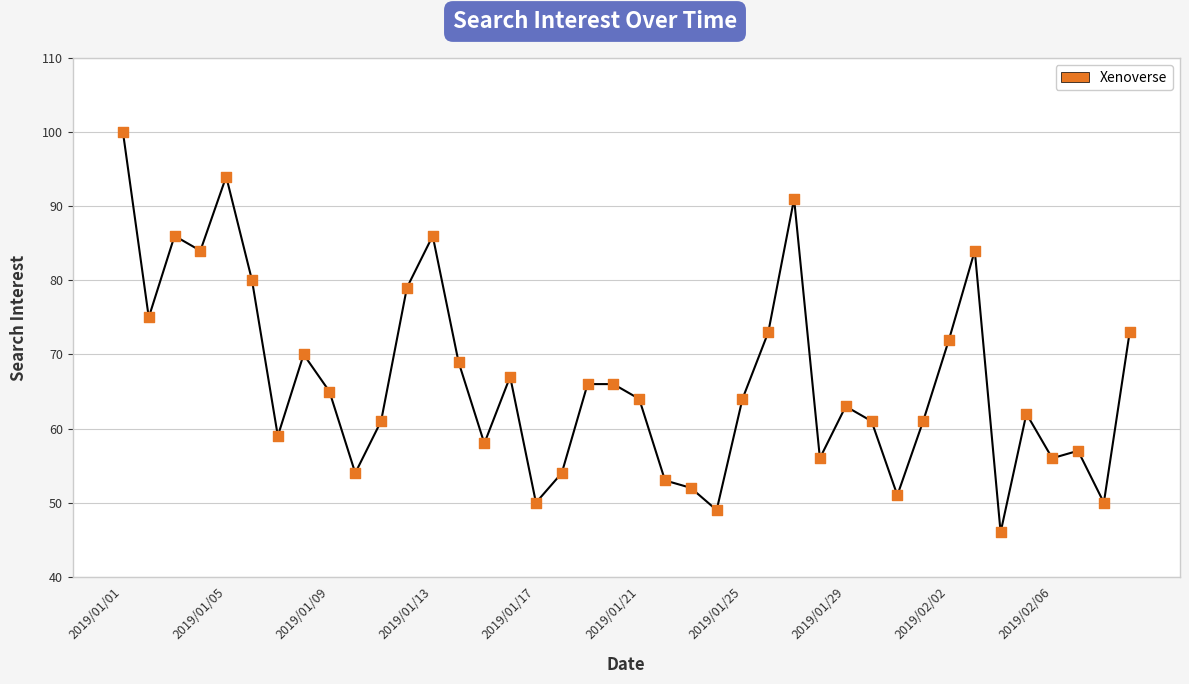

What is the difference between the maximum and minimum values?

54